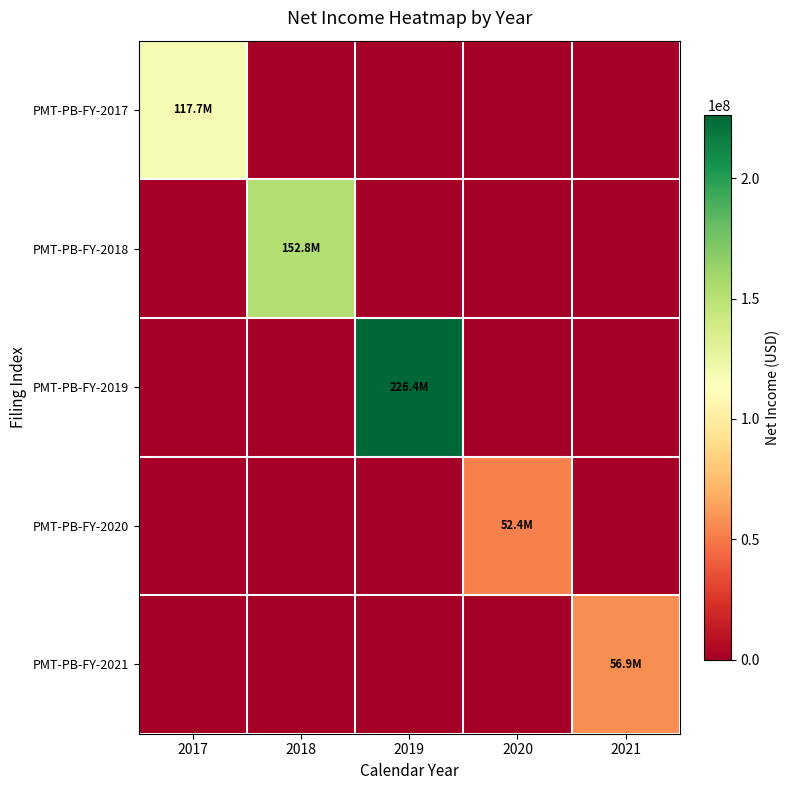

At how many categories does at least one series exceed 31346961?

5